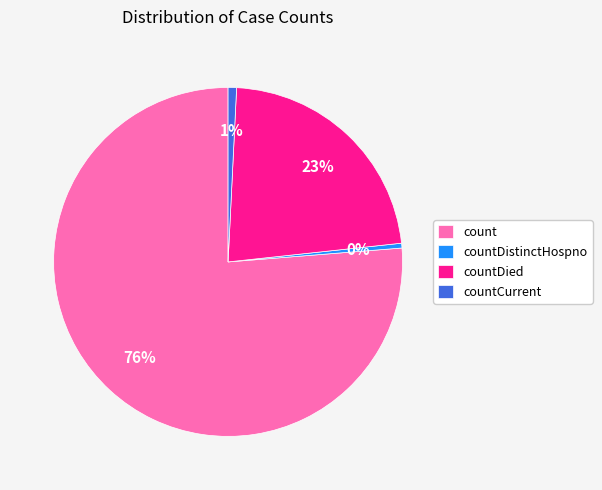

Which category has the biggest portion of the pie?

count